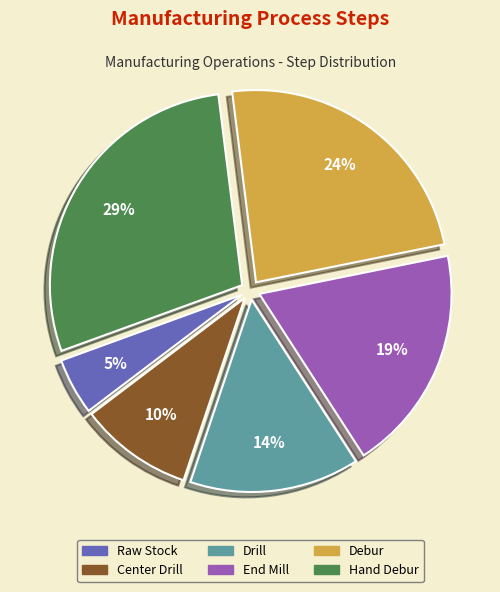

To the nearest percent, what is the average slice percentage?

17%